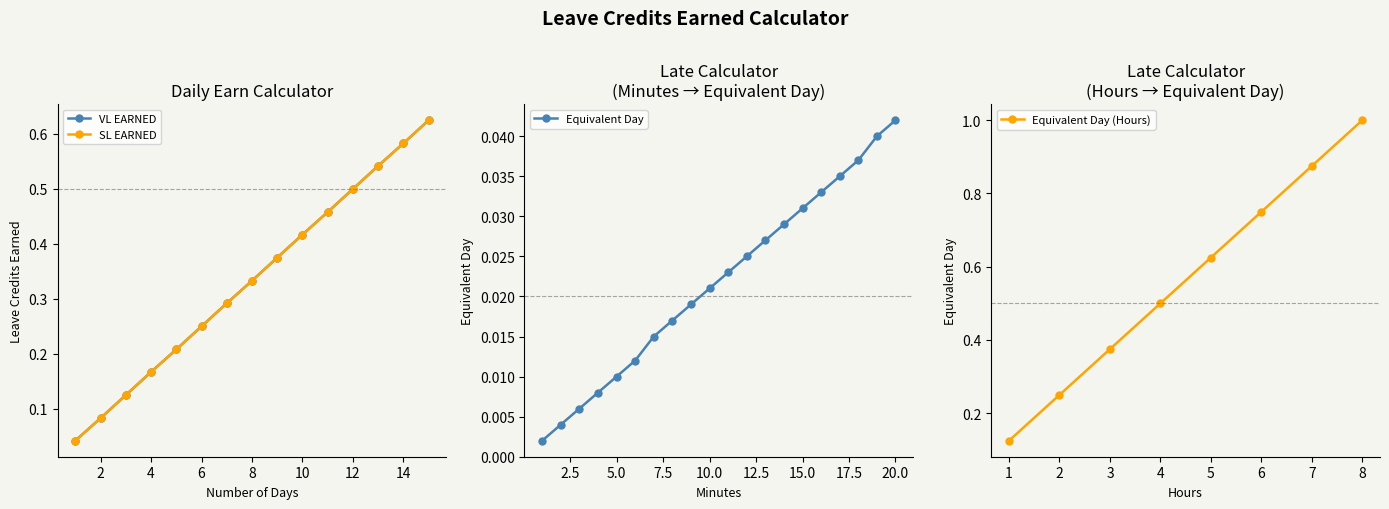

True or false: VL EARNED has a value of 0.1 at 3.

True